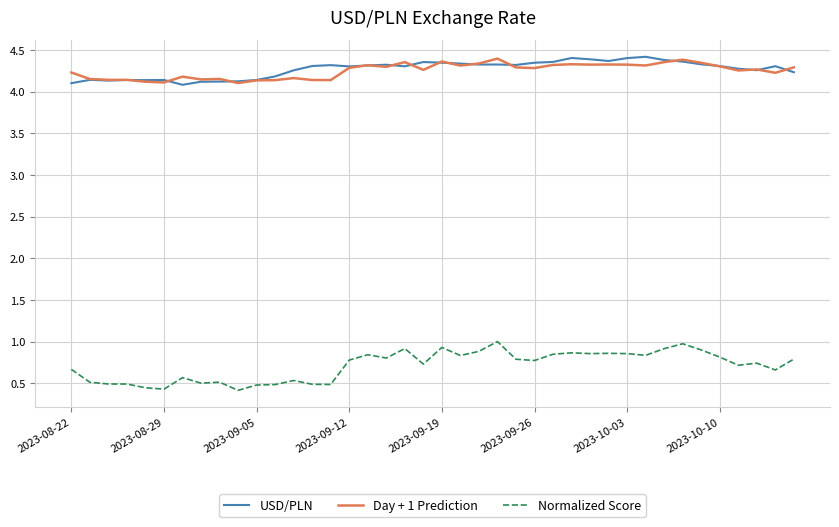

How many lines are shown in the chart?

3